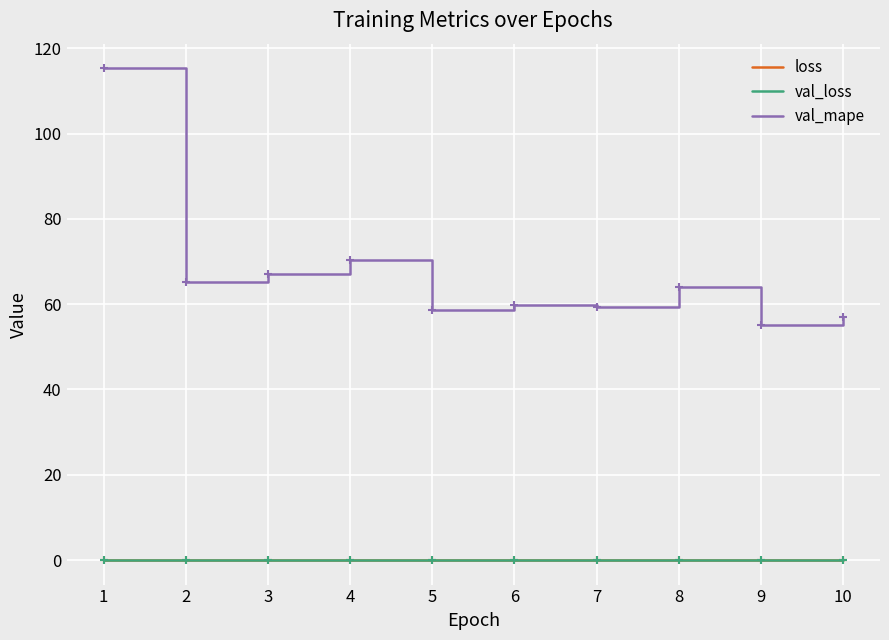

The value of val_loss at 8 is 0.0. True or false?

True